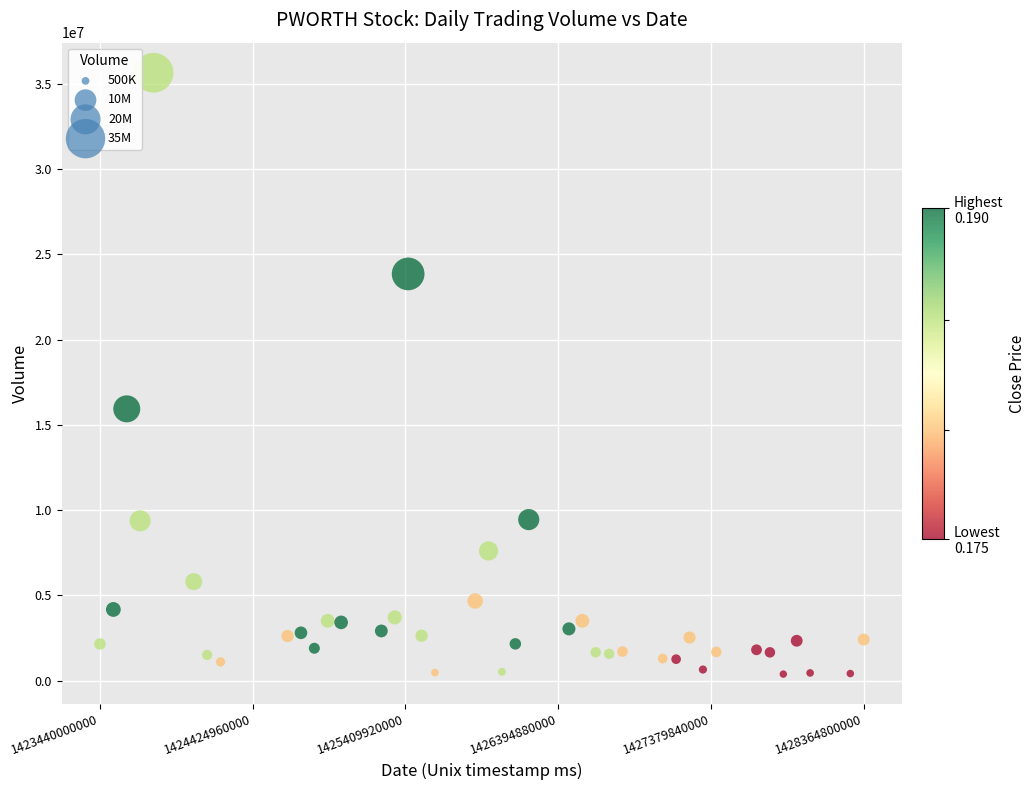

What is the range of X values (max minus min)?

4924800000